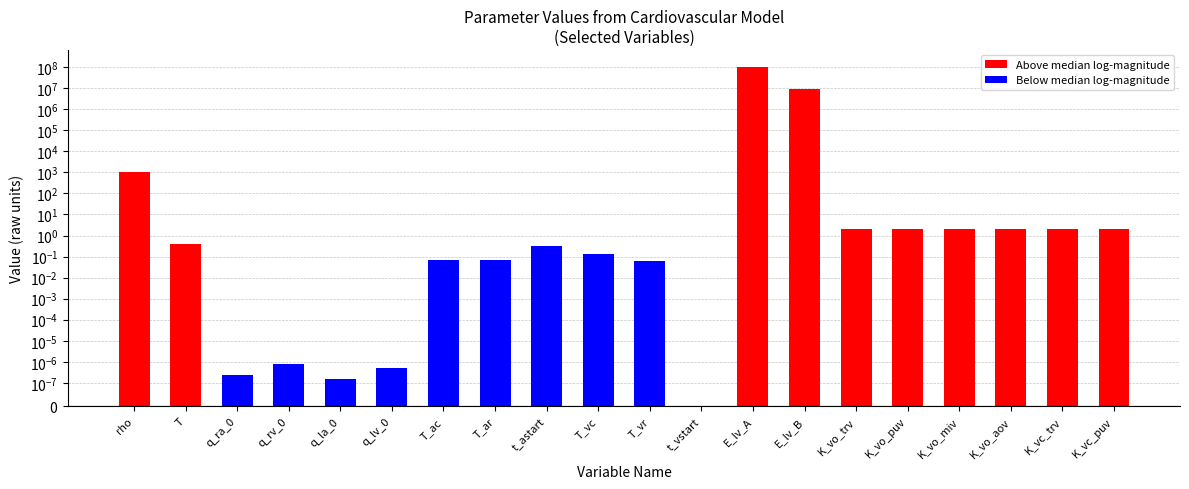

At which label is the value closest to 51500000?

E_lv_B